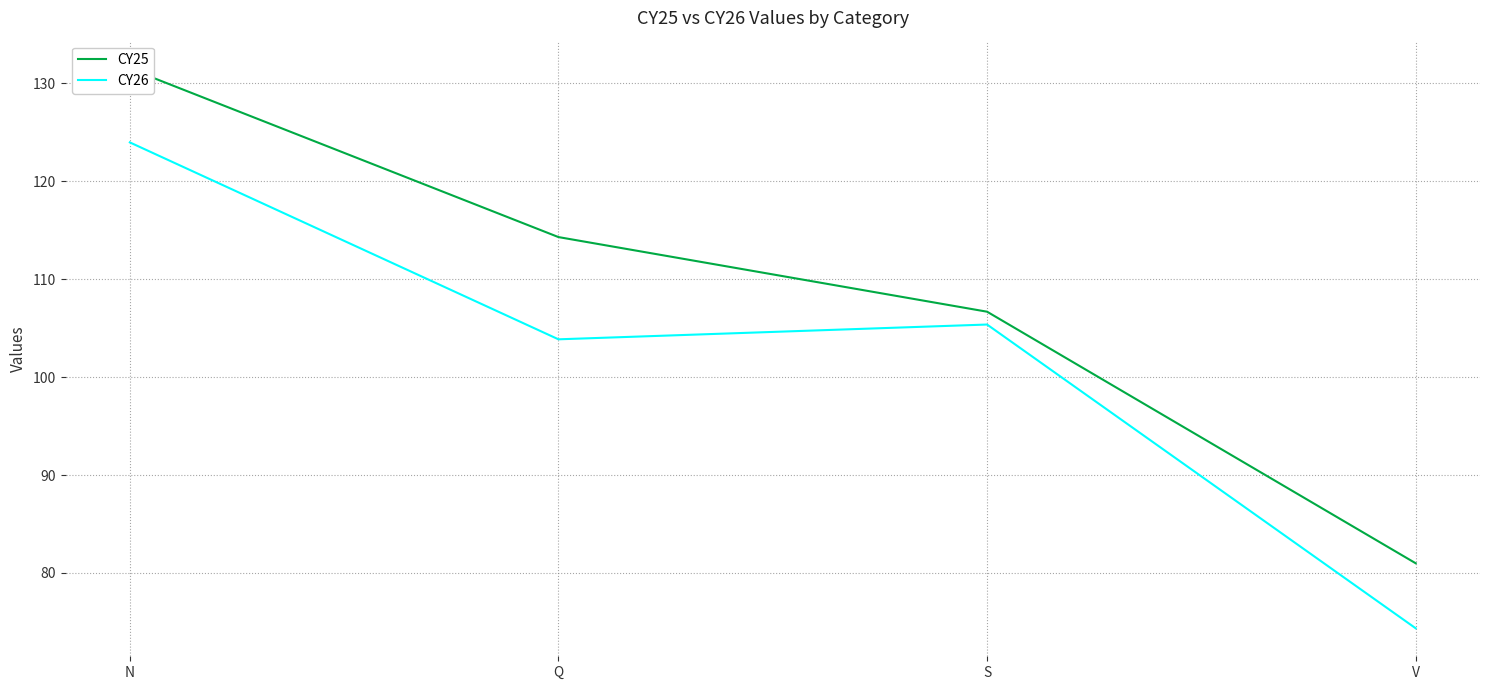

What is the value of the CY26 point at the 4th from the left?

74.3